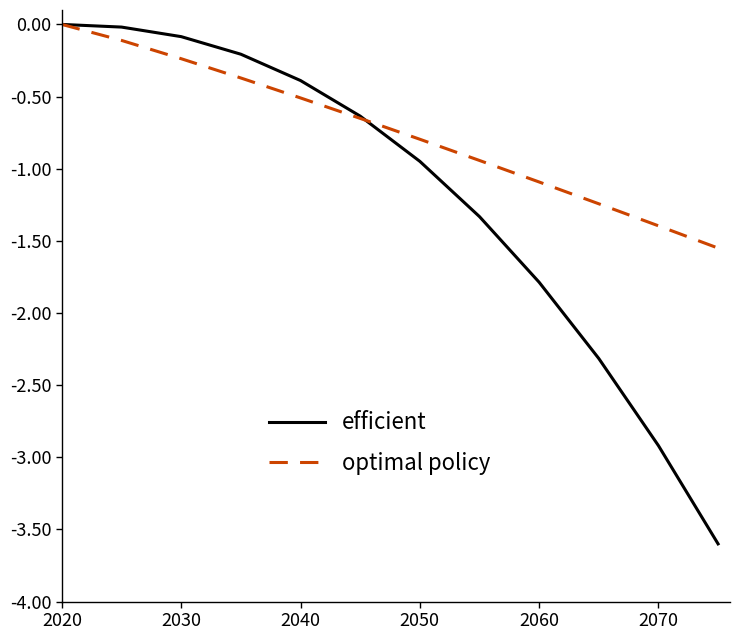

What is the smallest value displayed?

-3.6